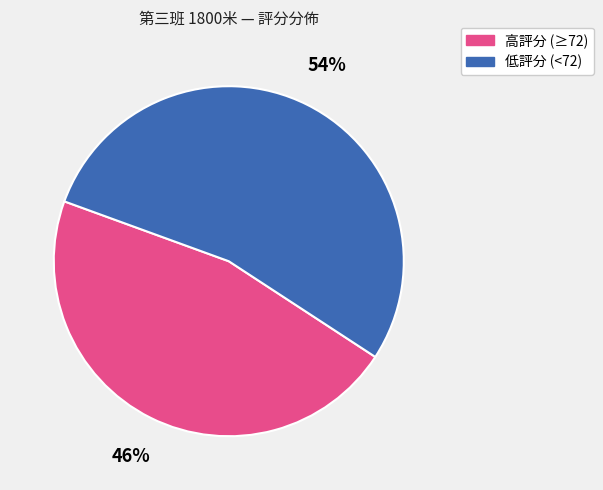

Is there any slice that represents more than half of the pie?

Yes